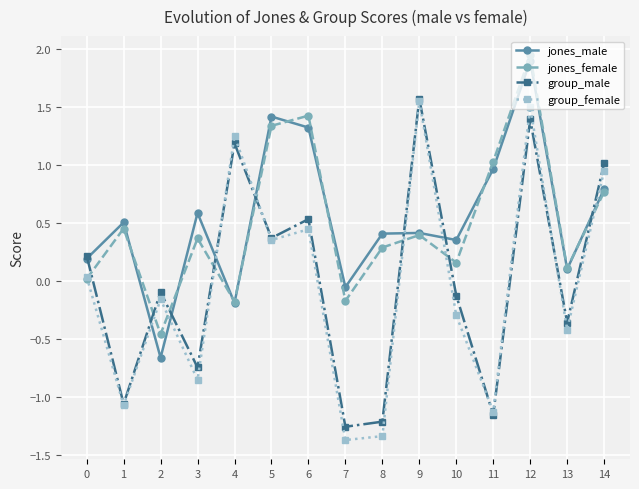

True or false: group_female has more than 2 interior local peaks.

True